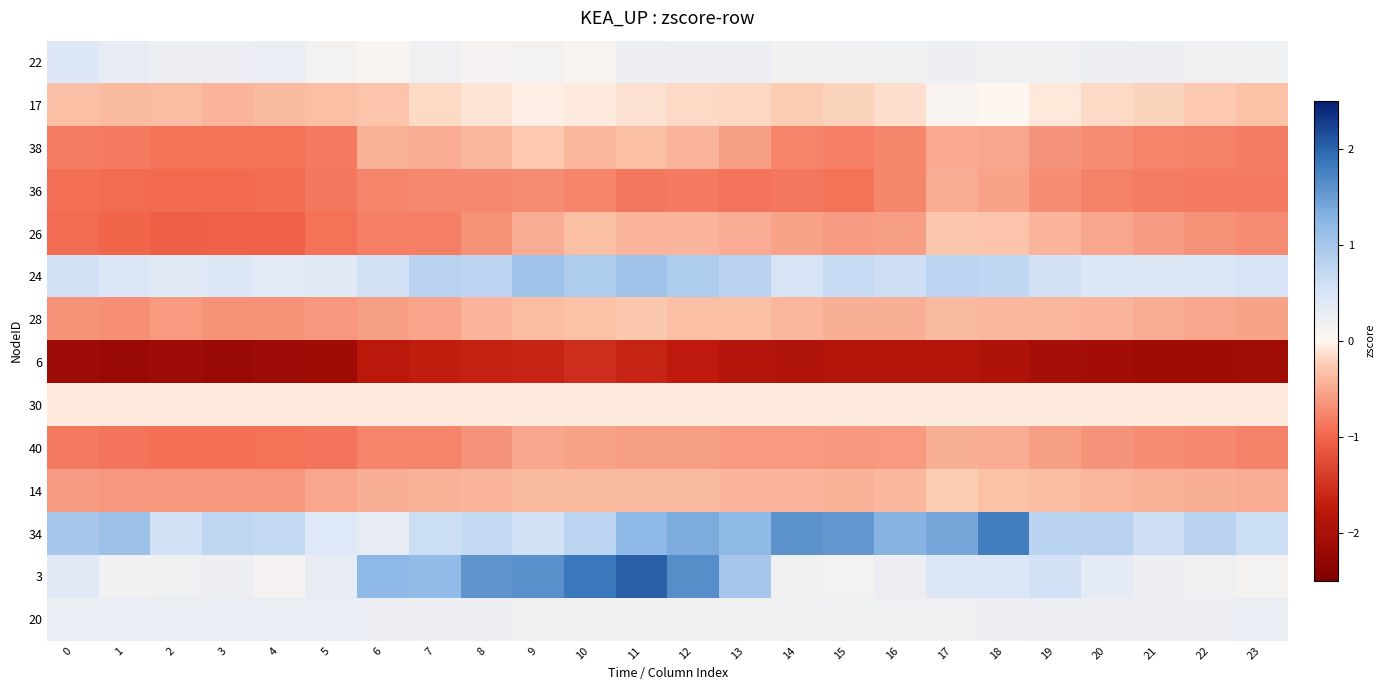

Reading right to left, what are all the values shown in this chart?

22: 23=0.2	22=0.2	21=0.2	20=0.2	19=0.2	18=0.2	17=0.2	16=0.2	15=0.2	14=0.2	13=0.2	12=0.2	11=0.2	10=0.1	9=0.2	8=0.1	7=0.2	6=0.1	5=0.1	4=0.3	3=0.2	2=0.2	1=0.3	0=0.4
17: 23=-0.3	22=-0.3	21=-0.2	20=-0.2	19=-0.1	18=0.0	17=0.1	16=-0.1	15=-0.2	14=-0.2	13=-0.2	12=-0.2	11=-0.1	10=-0.1	9=-0.0	8=-0.1	7=-0.2	6=-0.3	5=-0.3	4=-0.4	3=-0.4	2=-0.4	1=-0.4	0=-0.4
38: 23=-0.8	22=-0.8	21=-0.8	20=-0.7	19=-0.6	18=-0.5	17=-0.5	16=-0.7	15=-0.8	14=-0.8	13=-0.6	12=-0.4	11=-0.3	10=-0.4	9=-0.3	8=-0.4	7=-0.5	6=-0.4	5=-0.8	4=-0.9	3=-0.9	2=-0.9	1=-0.9	0=-0.8
36: 23=-0.9	22=-0.9	21=-0.8	20=-0.8	19=-0.7	18=-0.6	17=-0.5	16=-0.8	15=-0.9	14=-0.9	13=-0.9	12=-0.9	11=-0.9	10=-0.8	9=-0.7	8=-0.7	7=-0.7	6=-0.8	5=-0.9	4=-1.0	3=-1.0	2=-1.0	1=-0.9	0=-0.9
26: 23=-0.7	22=-0.7	21=-0.6	20=-0.5	19=-0.4	18=-0.3	17=-0.3	16=-0.6	15=-0.6	14=-0.6	13=-0.5	12=-0.4	11=-0.4	10=-0.3	9=-0.5	8=-0.7	7=-0.8	6=-0.8	5=-0.9	4=-1.0	3=-1.0	2=-1.1	1=-1.0	0=-0.9
24: 23=0.5	22=0.5	21=0.4	20=0.5	19=0.6	18=0.7	17=0.8	16=0.6	15=0.7	14=0.5	13=0.8	12=0.9	11=1.0	10=0.9	9=1.1	8=0.8	7=0.8	6=0.6	5=0.4	4=0.4	3=0.4	2=0.4	1=0.5	0=0.6
28: 23=-0.6	22=-0.5	21=-0.5	20=-0.4	19=-0.4	18=-0.4	17=-0.4	16=-0.5	15=-0.5	14=-0.4	13=-0.3	12=-0.3	11=-0.3	10=-0.3	9=-0.4	8=-0.4	7=-0.5	6=-0.6	5=-0.6	4=-0.7	3=-0.7	2=-0.6	1=-0.7	0=-0.7
6: 23=-2.1	22=-2.1	21=-2.1	20=-2.1	19=-2.0	18=-1.9	17=-1.9	16=-1.9	15=-1.9	14=-1.9	13=-1.9	12=-1.7	11=-1.6	10=-1.6	9=-1.6	8=-1.7	7=-1.7	6=-1.8	5=-2.1	4=-2.1	3=-2.2	2=-2.1	1=-2.2	0=-2.1
30: 23=-0.1	22=-0.1	21=-0.1	20=-0.1	19=-0.1	18=-0.1	17=-0.1	16=-0.1	15=-0.1	14=-0.1	13=-0.1	12=-0.1	11=-0.1	10=-0.1	9=-0.1	8=-0.1	7=-0.1	6=-0.1	5=-0.1	4=-0.1	3=-0.1	2=-0.1	1=-0.1	0=-0.1
40: 23=-0.8	22=-0.7	21=-0.7	20=-0.6	19=-0.6	18=-0.5	17=-0.5	16=-0.6	15=-0.6	14=-0.6	13=-0.6	12=-0.6	11=-0.6	10=-0.6	9=-0.5	8=-0.6	7=-0.8	6=-0.8	5=-0.9	4=-0.9	3=-0.9	2=-0.9	1=-0.9	0=-0.8
14: 23=-0.5	22=-0.5	21=-0.4	20=-0.4	19=-0.4	18=-0.3	17=-0.3	16=-0.4	15=-0.4	14=-0.4	13=-0.4	12=-0.4	11=-0.4	10=-0.4	9=-0.4	8=-0.4	7=-0.4	6=-0.5	5=-0.5	4=-0.6	3=-0.6	2=-0.6	1=-0.6	0=-0.6
34: 23=0.6	22=0.8	21=0.6	20=0.8	19=0.8	18=1.8	17=1.4	16=1.3	15=1.6	14=1.6	13=1.2	12=1.4	11=1.2	10=0.8	9=0.5	8=0.7	7=0.6	6=0.3	5=0.4	4=0.7	3=0.7	2=0.6	1=1.1	0=1.0
3: 23=0.1	22=0.2	21=0.2	20=0.3	19=0.6	18=0.4	17=0.4	16=0.2	15=0.2	14=0.2	13=1.0	12=1.6	11=2.0	10=1.8	9=1.6	8=1.6	7=1.2	6=1.2	5=0.3	4=0.1	3=0.2	2=0.2	1=0.2	0=0.4
20: 23=0.3	22=0.3	21=0.2	20=0.2	19=0.2	18=0.2	17=0.2	16=0.2	15=0.2	14=0.2	13=0.2	12=0.2	11=0.2	10=0.2	9=0.2	8=0.2	7=0.2	6=0.2	5=0.3	4=0.3	3=0.3	2=0.3	1=0.3	0=0.3